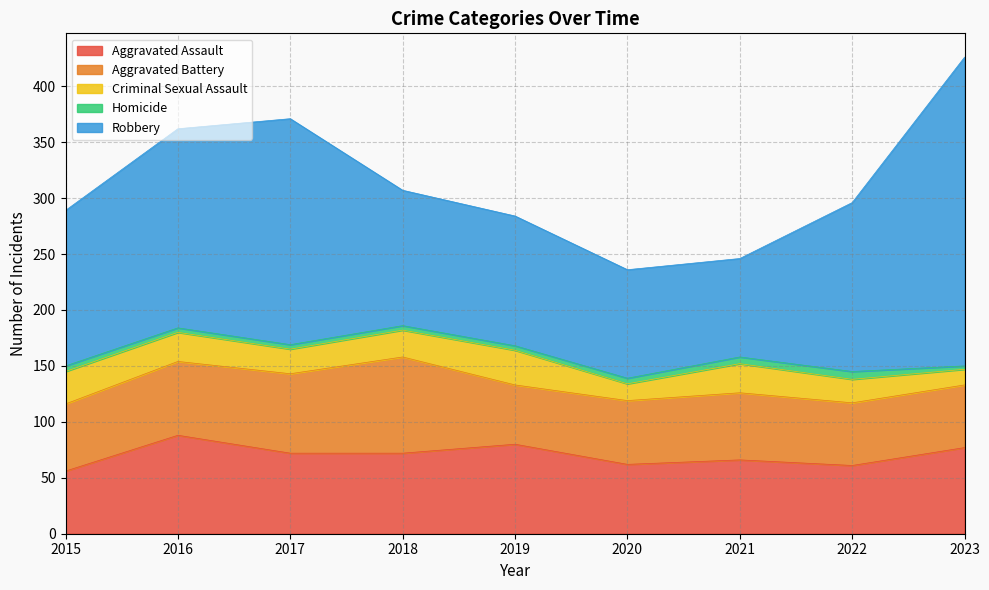

Where does the Criminal Sexual Assault series first go above 24?

2015